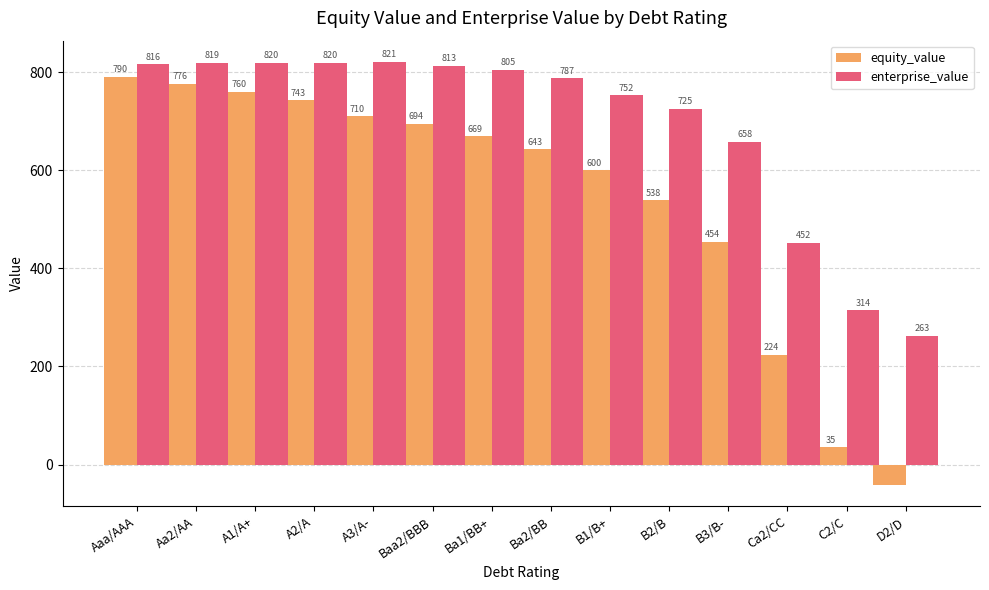

Rank the series by their maximum value, from lowest to highest.

equity_value, enterprise_value